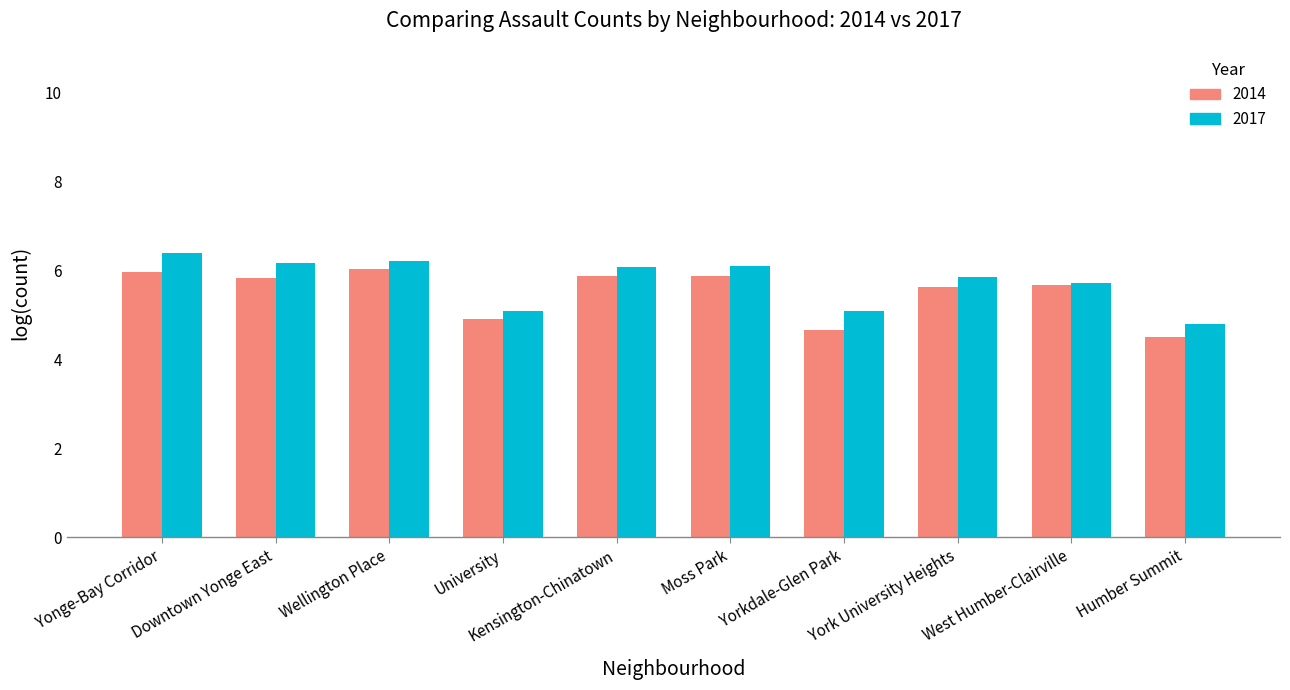

What is the label of the 7th bar from the right?

University